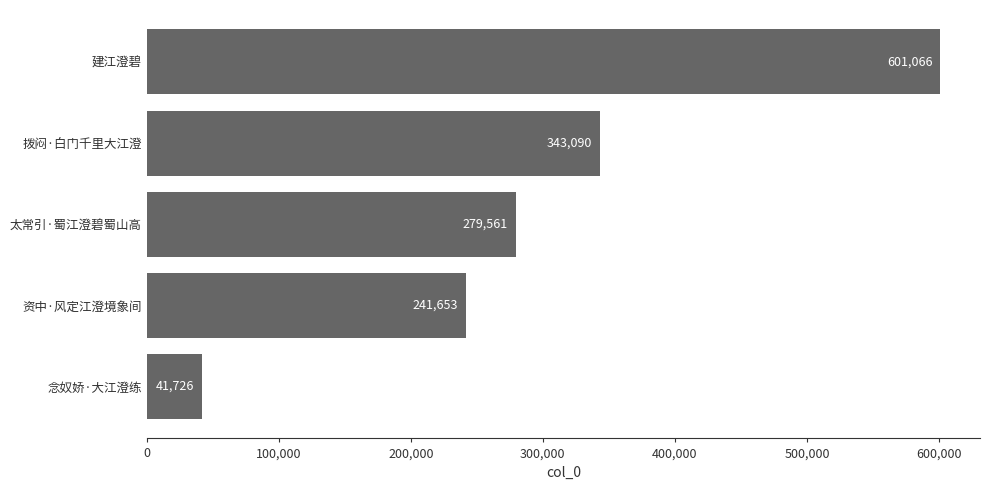

Rank the categories by value from lowest to highest.

念奴娇·大江澄练, 资中·风定江澄境象间, 太常引·蜀江澄碧蜀山高, 拨闷·白门千里大江澄, 建江澄碧